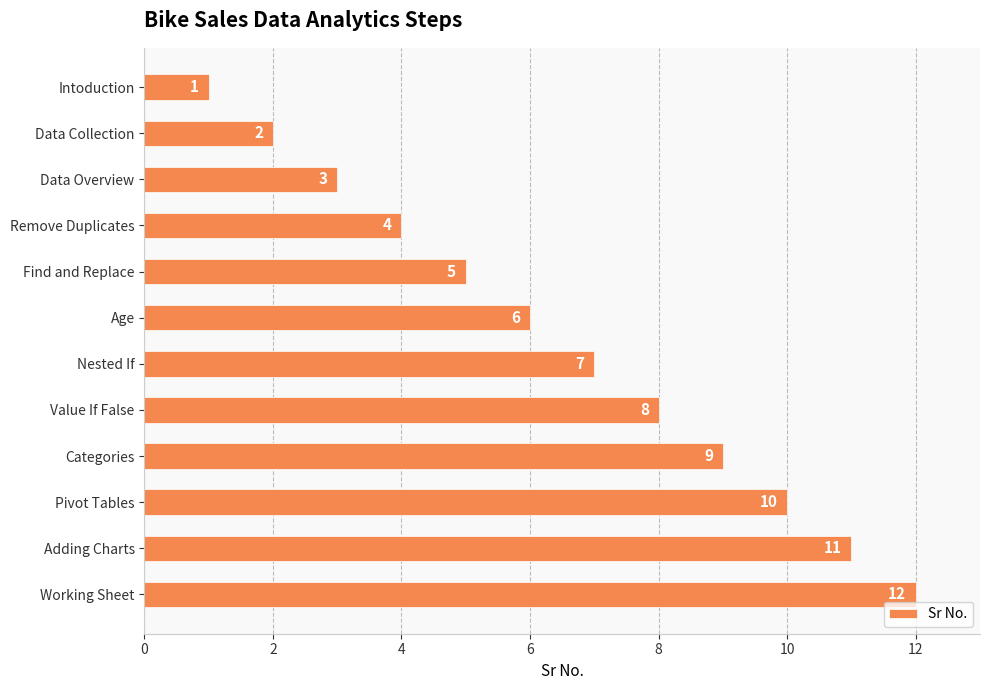

List the labels in order of value, smallest first.

Intoduction, Data Collection, Data Overview, Remove Duplicates, Find and Replace, Age, Nested If, Value If False, Categories, Pivot Tables, Adding Charts, Working Sheet